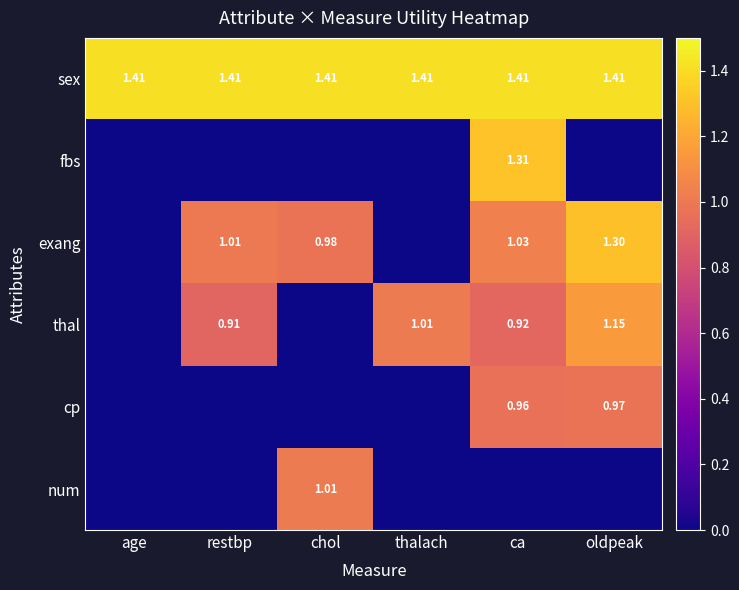

Is the value of sex at thalach greater than the value of exang at oldpeak?

Yes